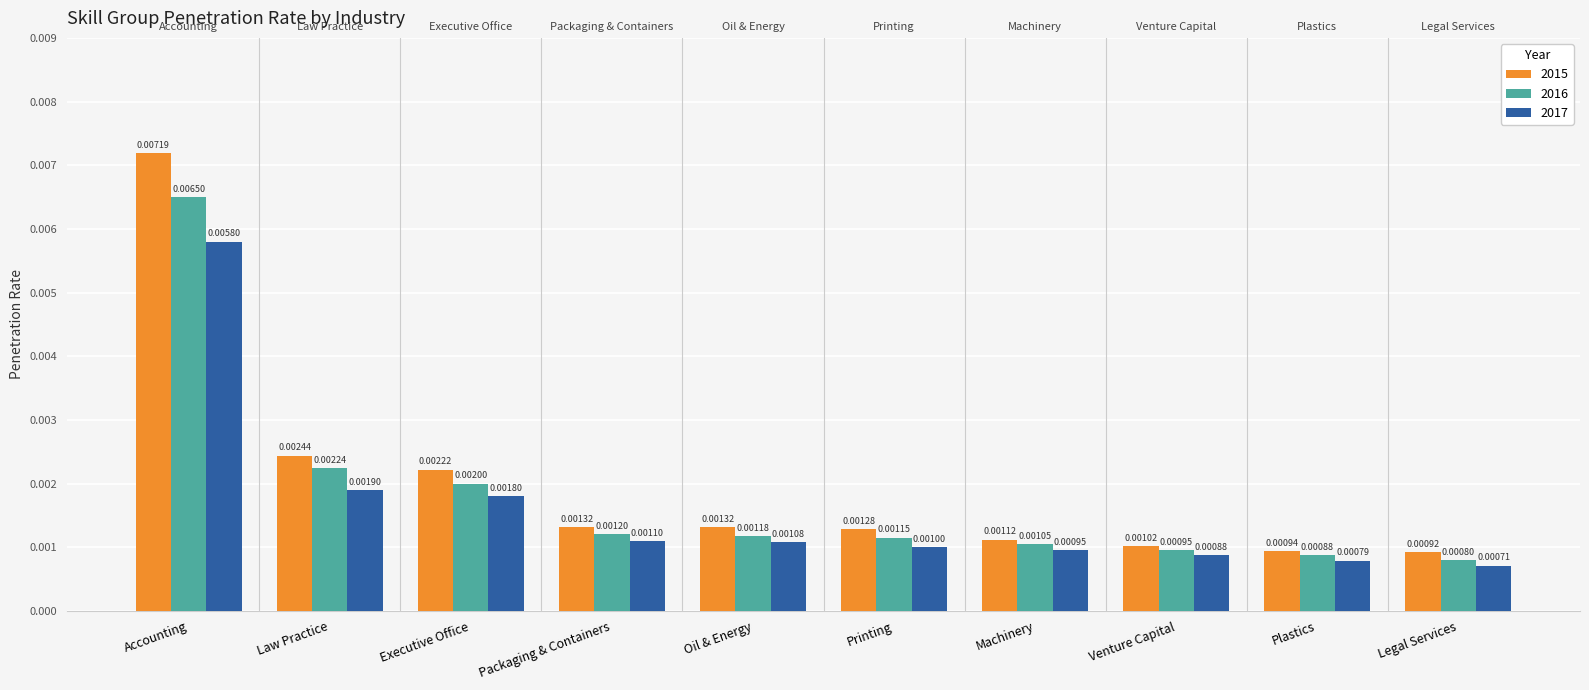

How many bars are there in total?

30